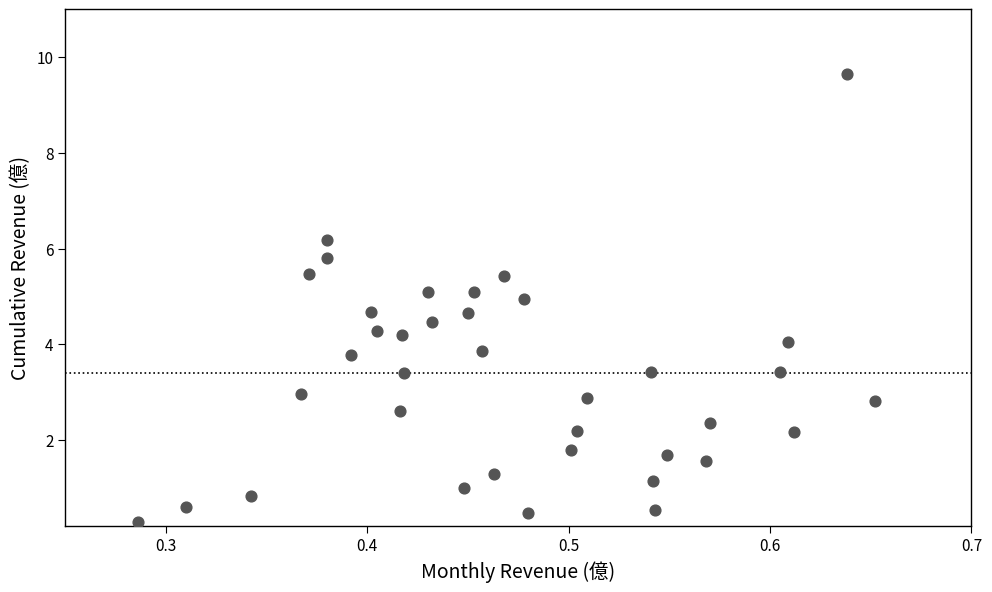

What is the range of Y values (max minus min)?

9.4